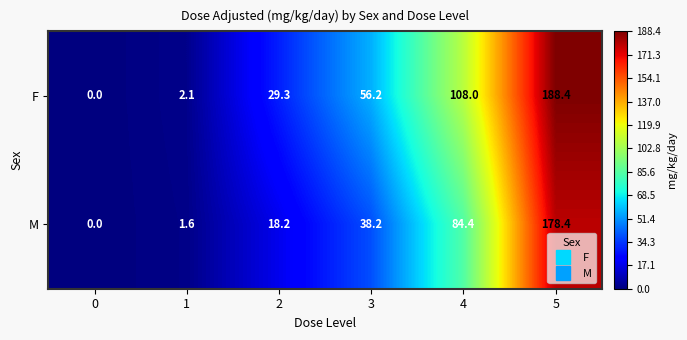

What is the greatest value displayed?

188.4